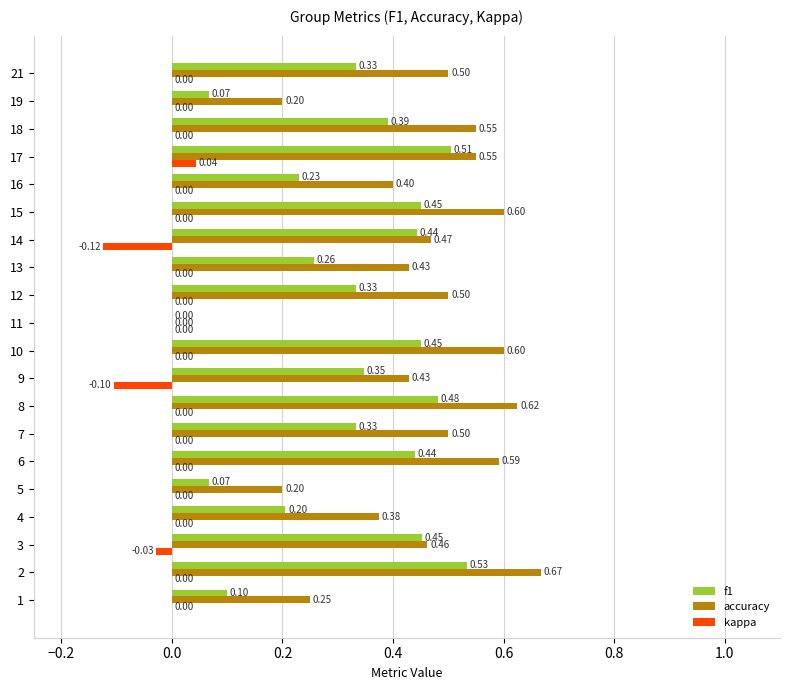

Which series has the largest total across all categories?

accuracy